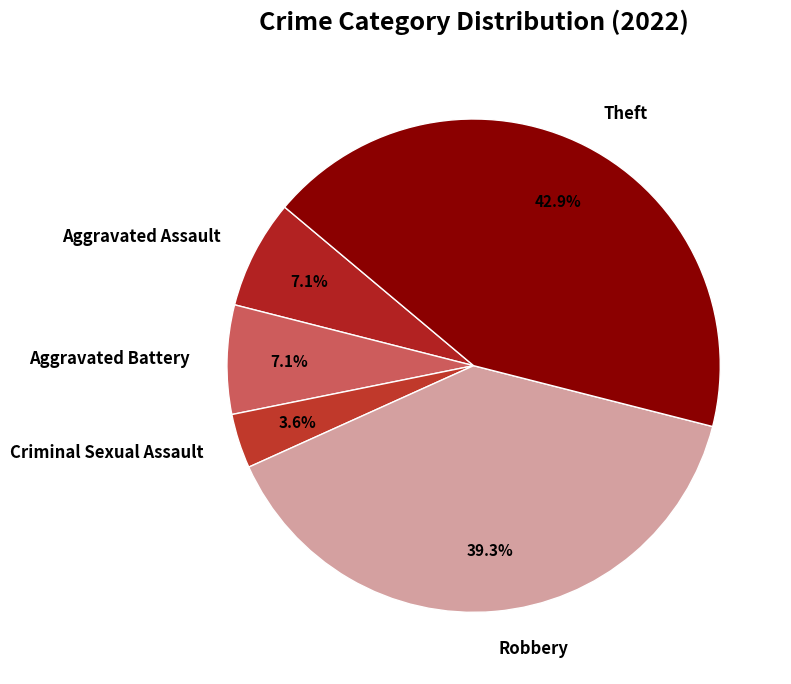

How many slices are in this pie chart?

5